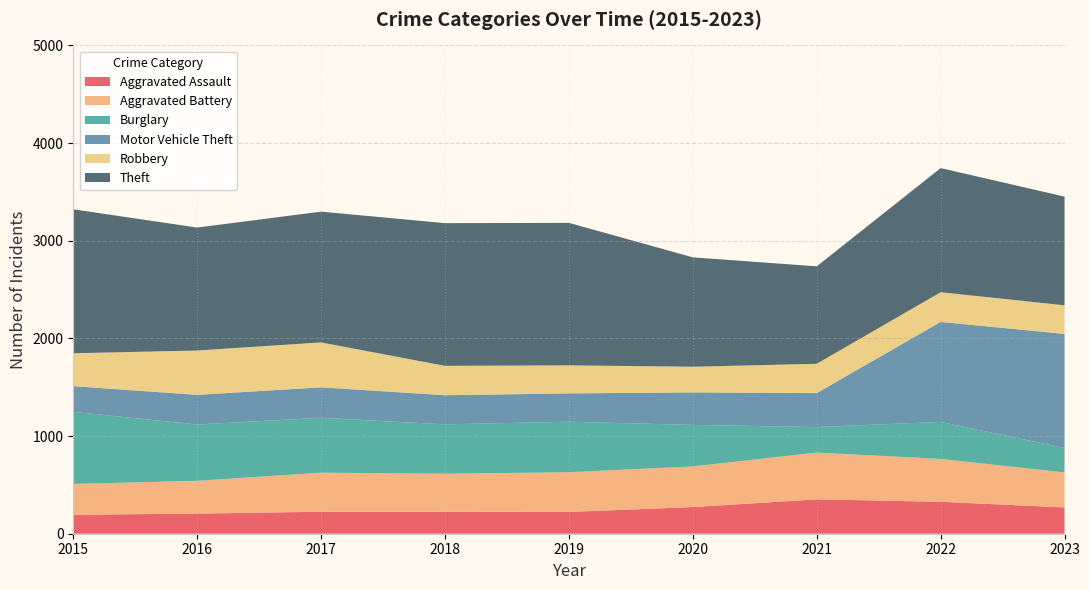

Reading right to left, what are all the values shown in this chart?

Aggravated Assault: 269	327	352	273	223	225	225	206	194
Aggravated Battery: 359	439	479	416	407	389	400	336	316
Burglary: 250	379	261	425	517	506	562	576	738
Motor Vehicle Theft: 1168	1024	348	333	290	298	312	304	263
Robbery: 293	304	300	263	287	301	460	454	337
Theft: 1113	1271	998	1120	1459	1461	1339	1259	1474